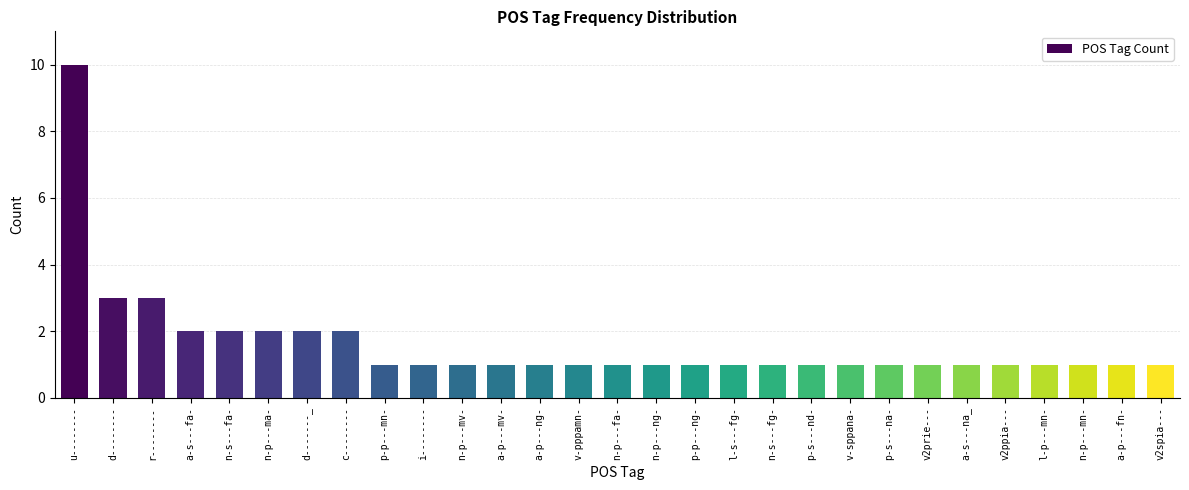

Approximately how many times larger is the value at a-p---mv- compared to v2prie---?

1.0